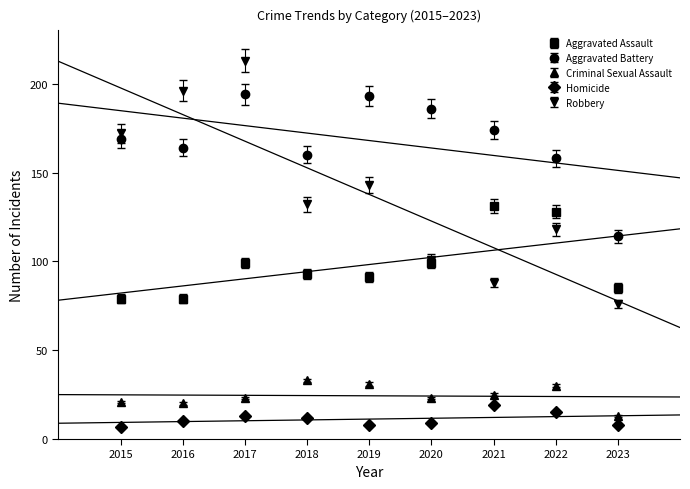

What is the minimum value for Aggravated Assault?

79